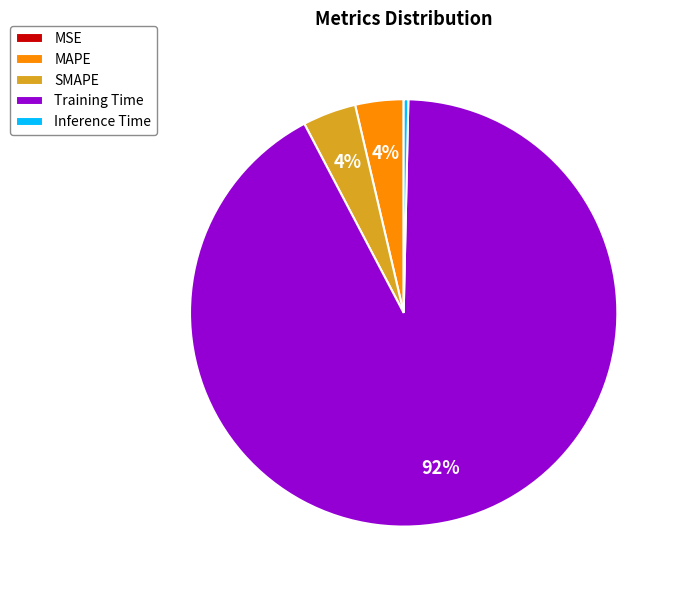

Is there a majority slice in this chart?

Yes